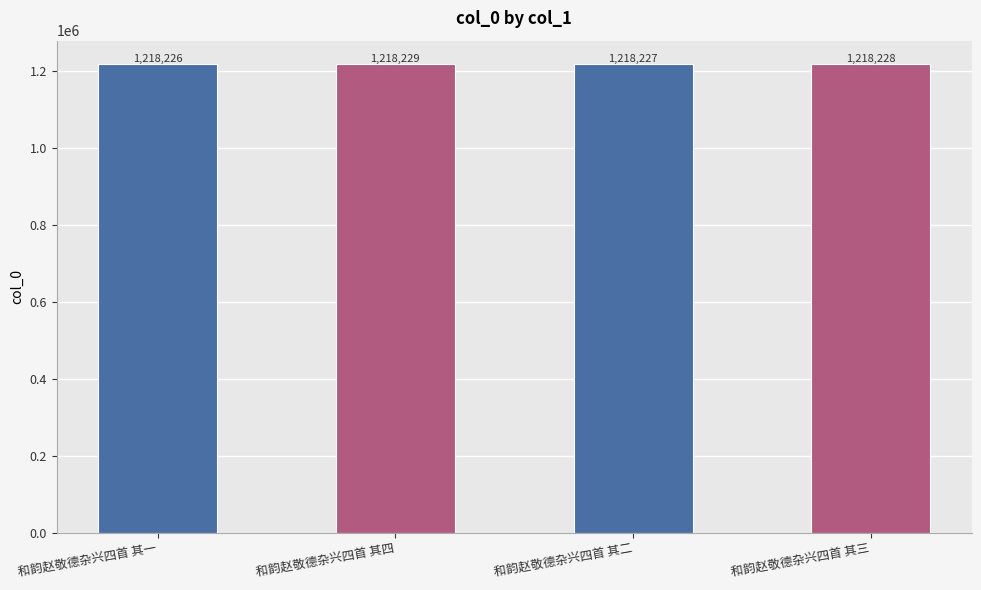

List the labels in order of value, largest first.

和韵赵敬德杂兴四首 其四, 和韵赵敬德杂兴四首 其三, 和韵赵敬德杂兴四首 其二, 和韵赵敬德杂兴四首 其一